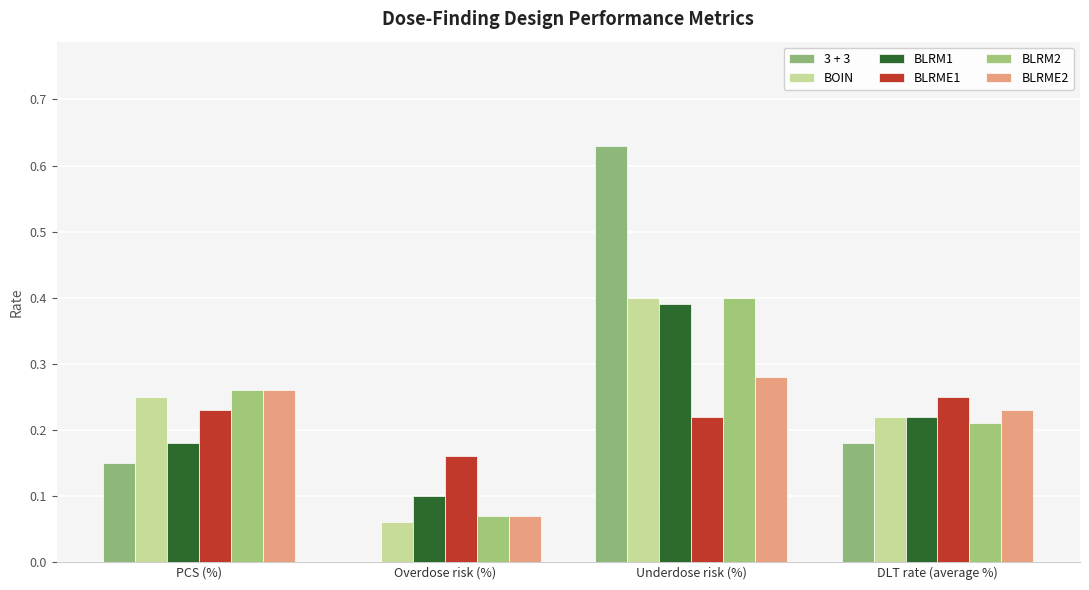

The value of BLRM1 at PCS (%) is 0.2. True or false?

True